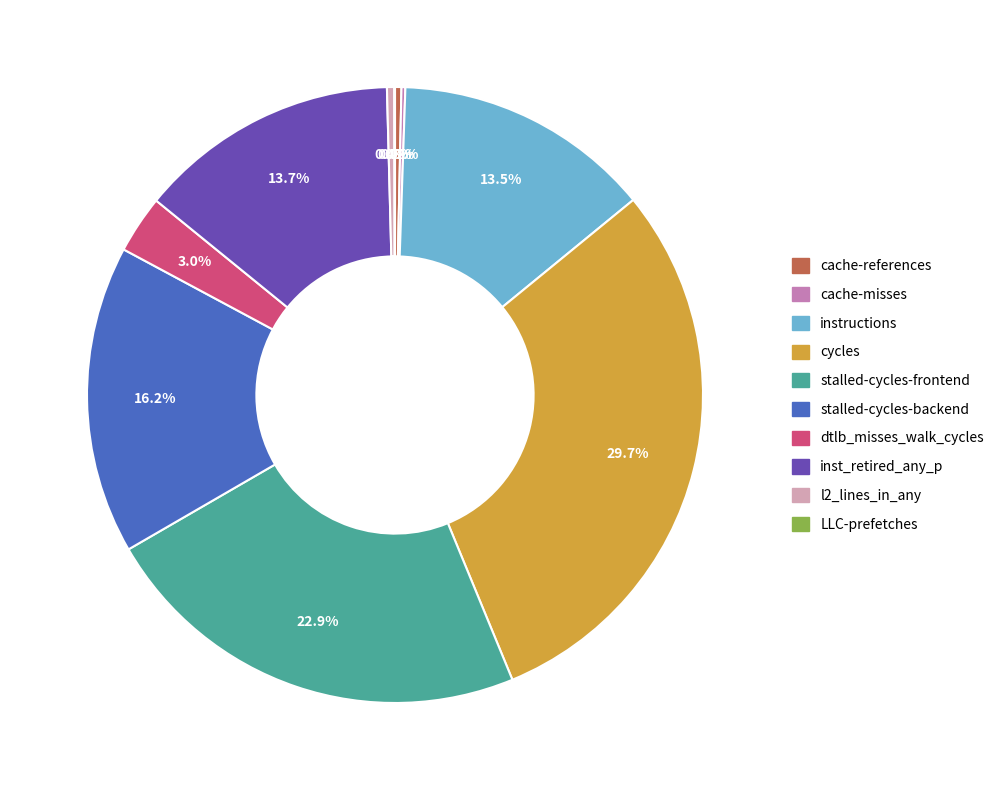

To the nearest percent, what portion does cycles represent?

30%